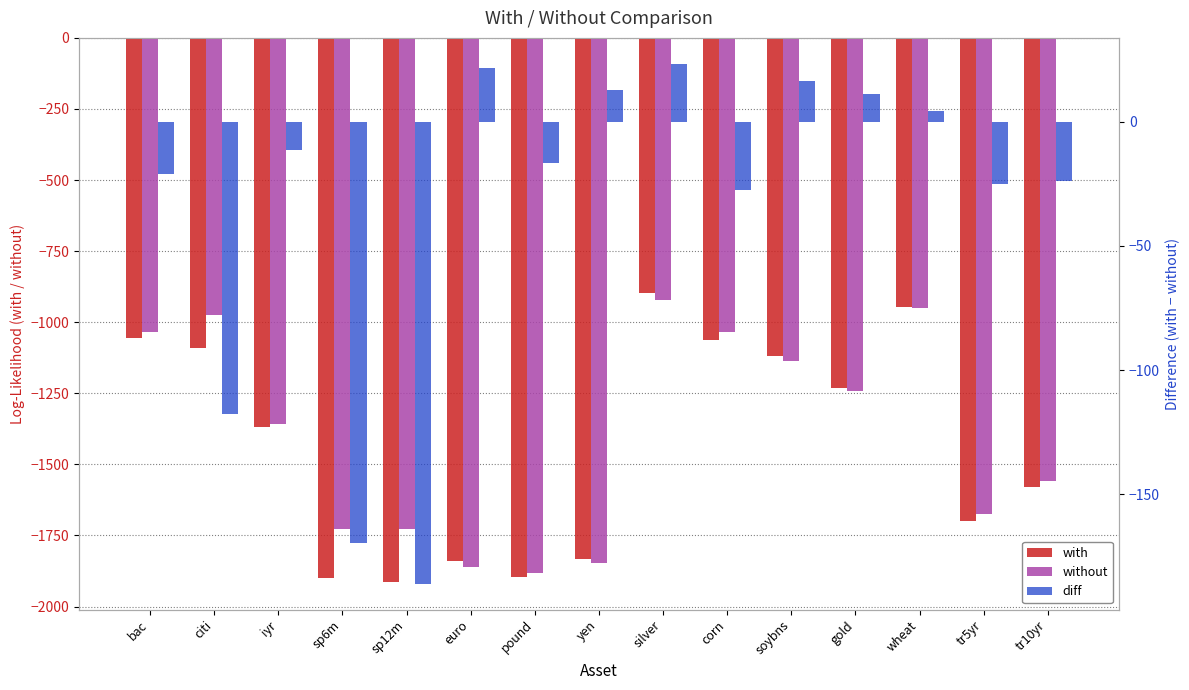

Reading left to right, extract all data points from this chart.

with: -1054.3	-1091.1	-1368.5	-1898.3	-1914.7	-1839.1	-1896.9	-1834.1	-898.8	-1060.9	-1119.4	-1232.1	-947.3	-1699.0	-1581.0
without: -1033.2	-973.4	-1357.1	-1728.8	-1728.8	-1860.7	-1880.4	-1846.9	-922.1	-1033.4	-1135.6	-1243.2	-951.4	-1673.9	-1557.2
diff: -21.0	-117.7	-11.3	-169.6	-185.9	21.6	-16.5	12.8	23.2	-27.4	16.3	11.1	4.1	-25.1	-23.8